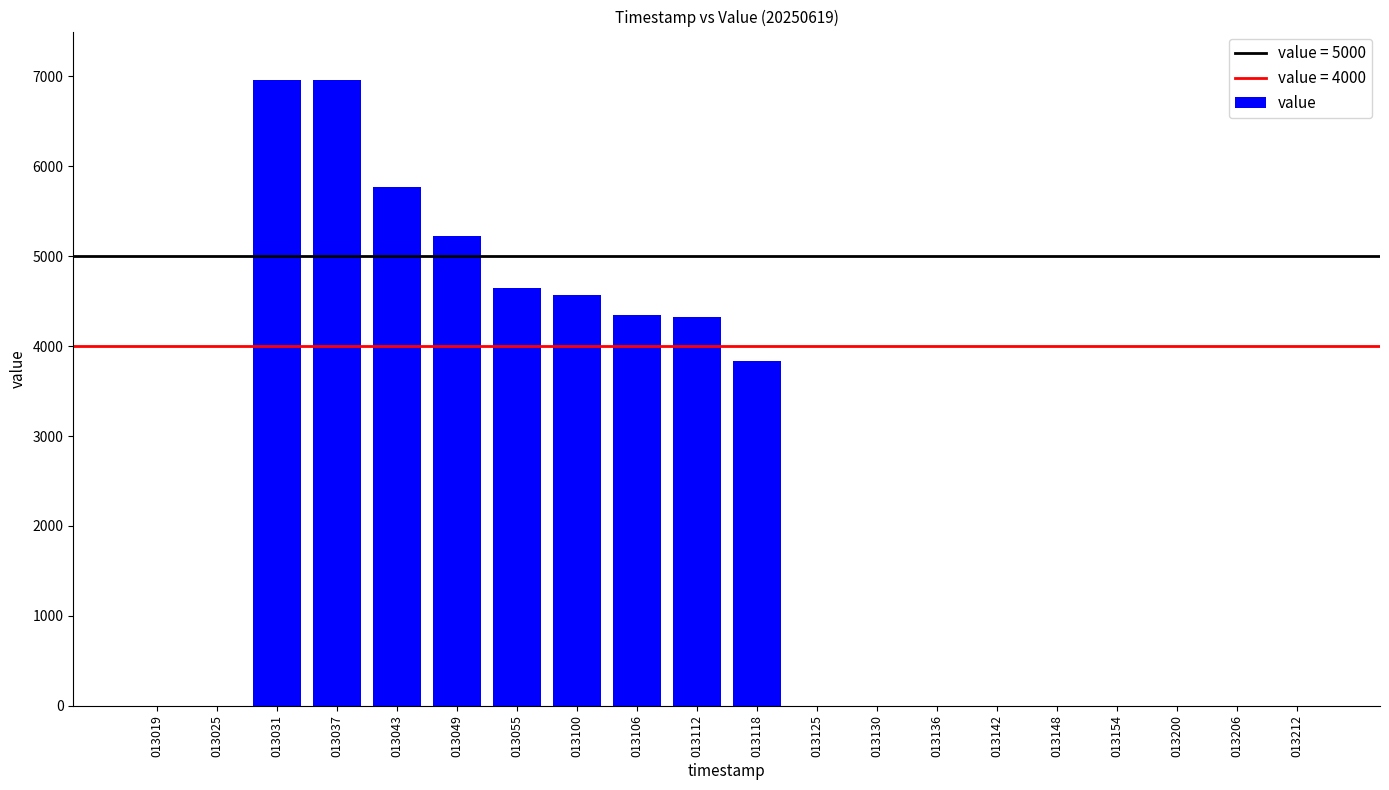

What is the change in value from 013055 to 013142?

-4642.1